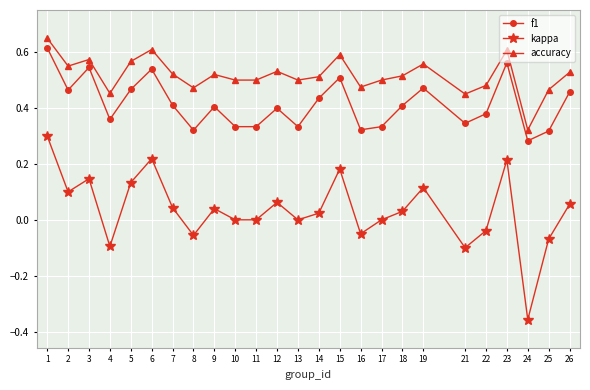

Is the value of kappa at 3 greater than the value of accuracy at 23?

No